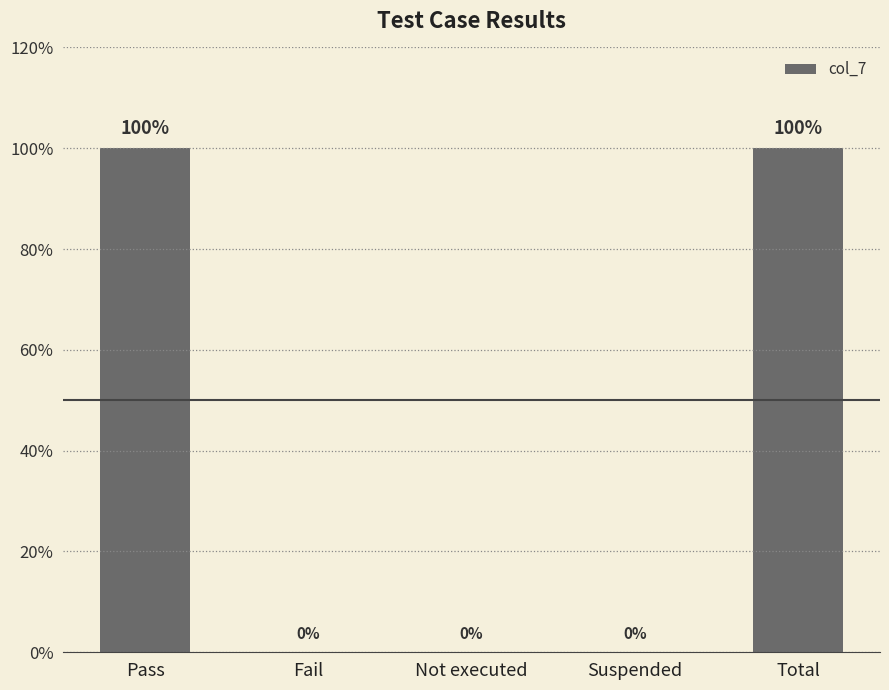

What is the sum of the values at Total and Not executed?

1